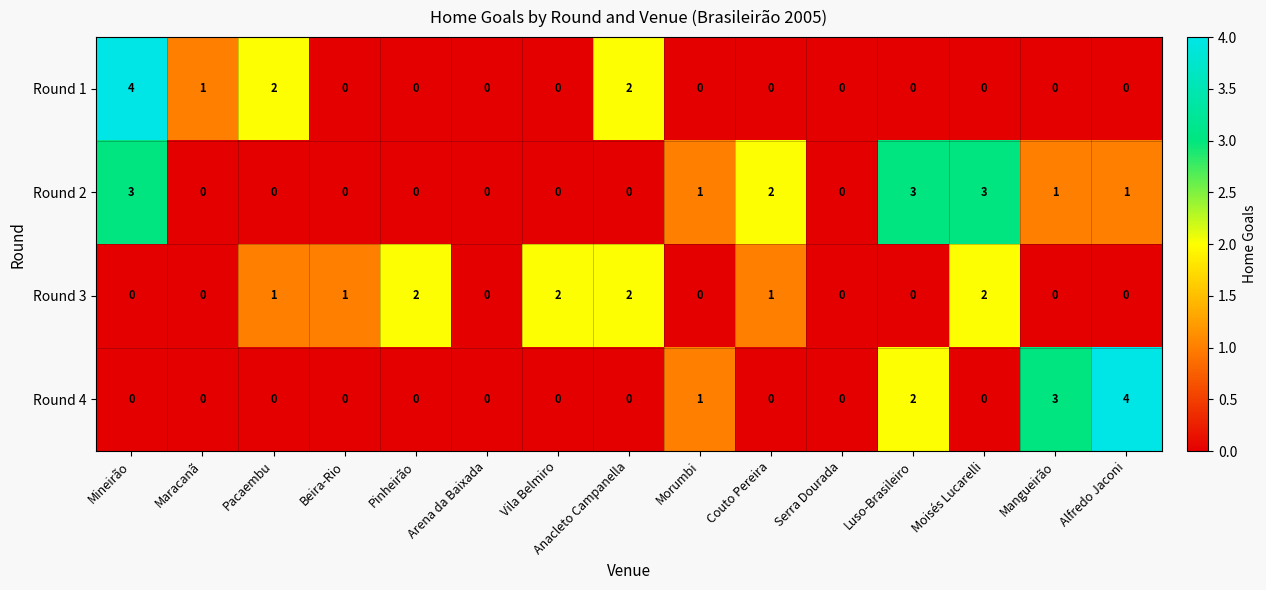

What is the difference between the highest and lowest values at Morumbi?

1